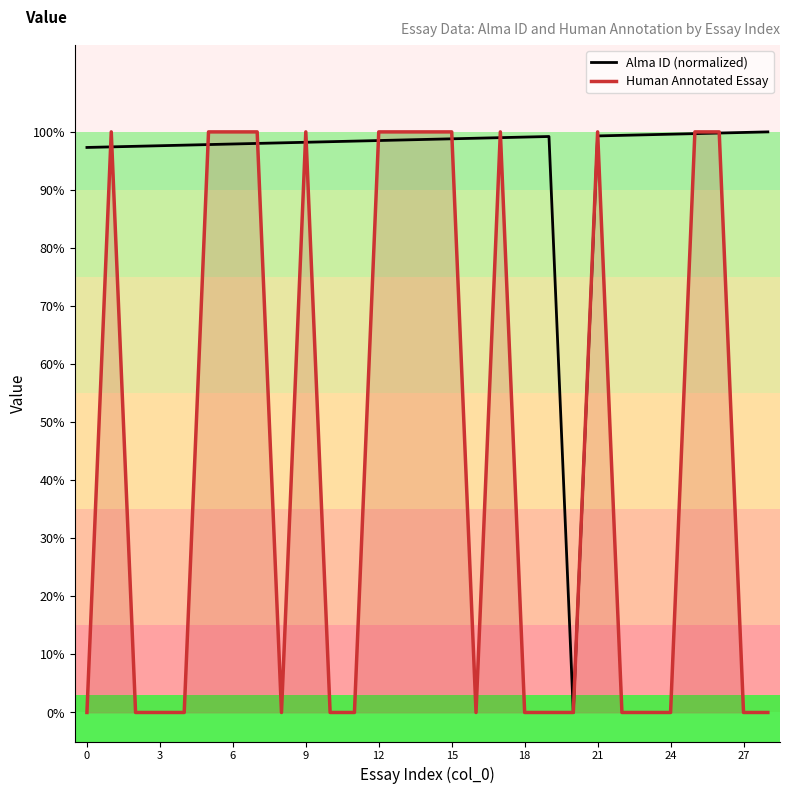

Does the chart have visible grid lines?

No